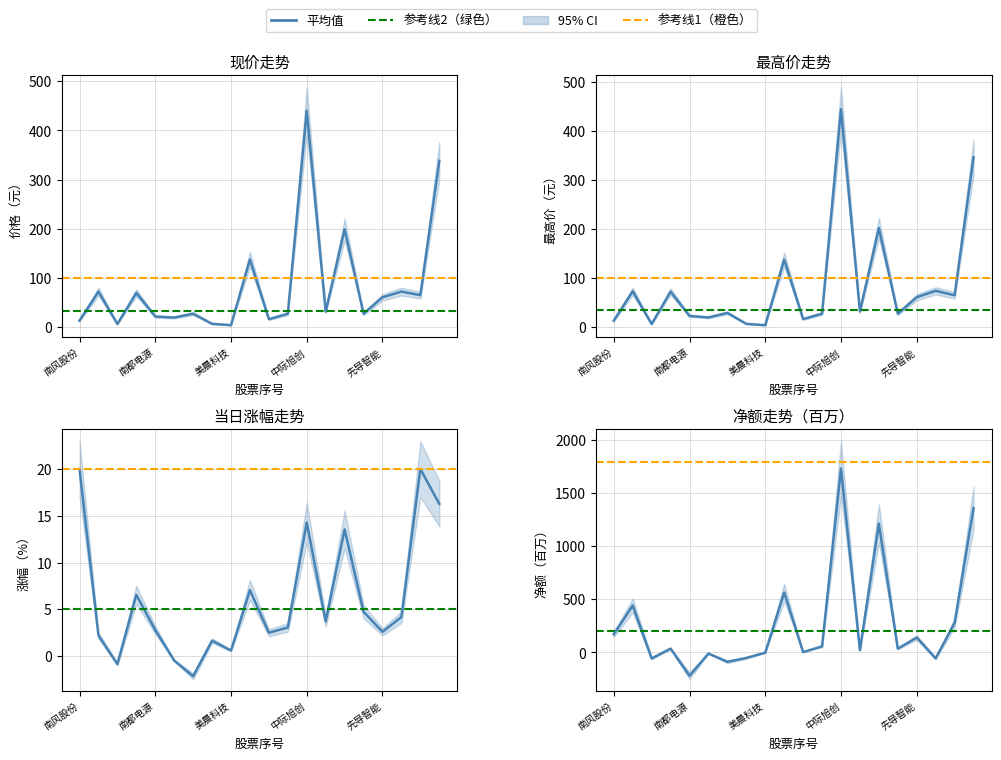

At which label is 最高价 closest to 223?

天孚通信